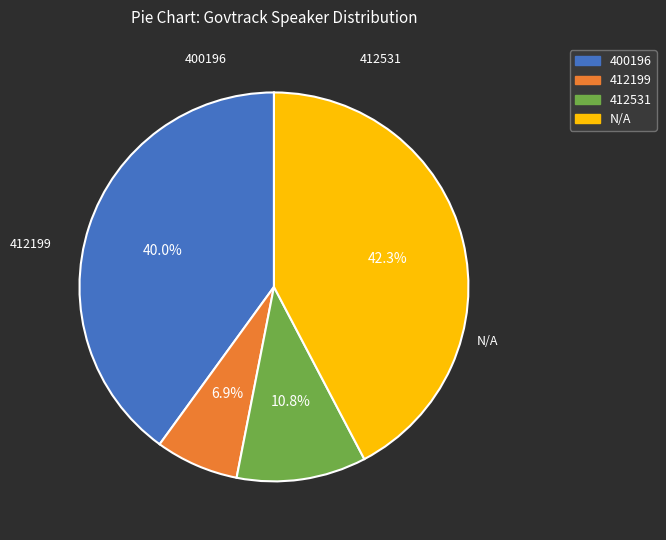

To the nearest percent, what percentage of the pie is N/A?

42%